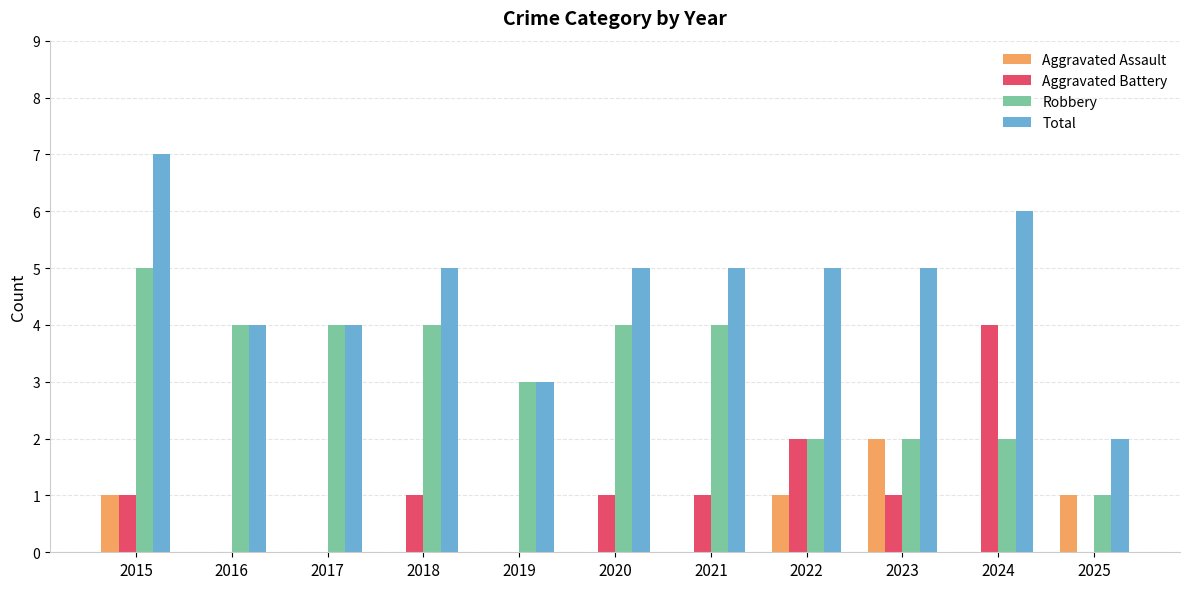

Count the Total values in the range 4 to 5.

7